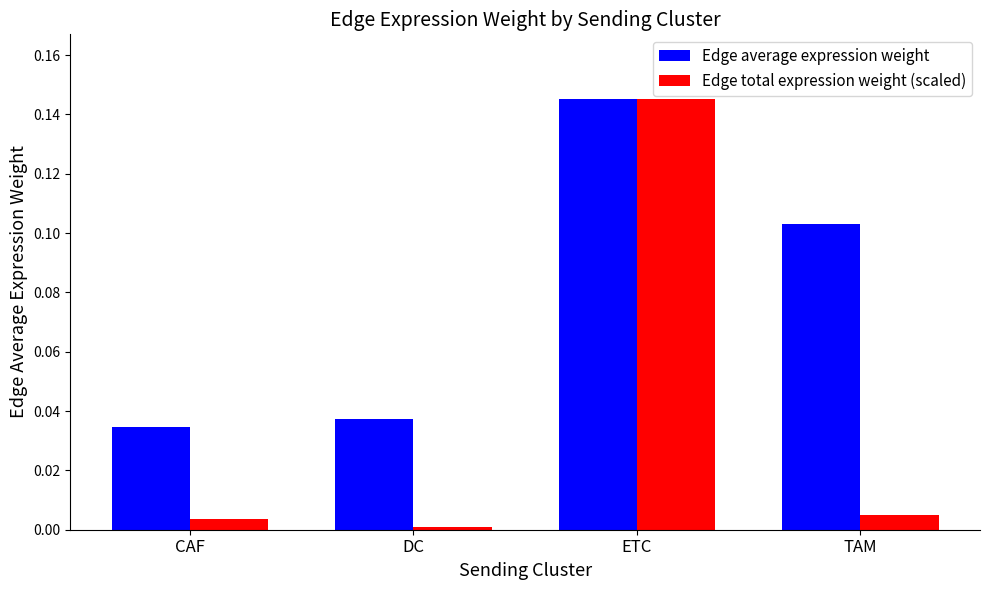

List the series in order of their overall mean, highest first.

Edge average expression weight, Edge total expression weight (scaled)